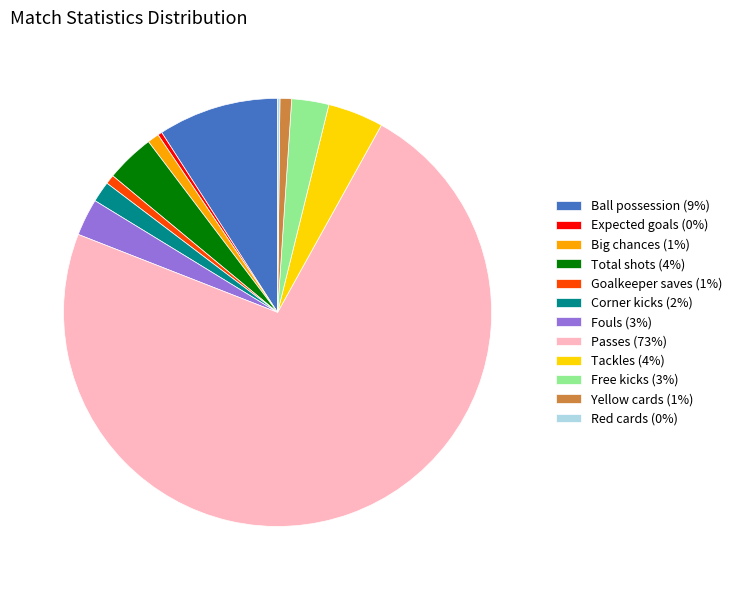

Is the sum of Fouls (3%) and Yellow cards (1%) greater than half?

No